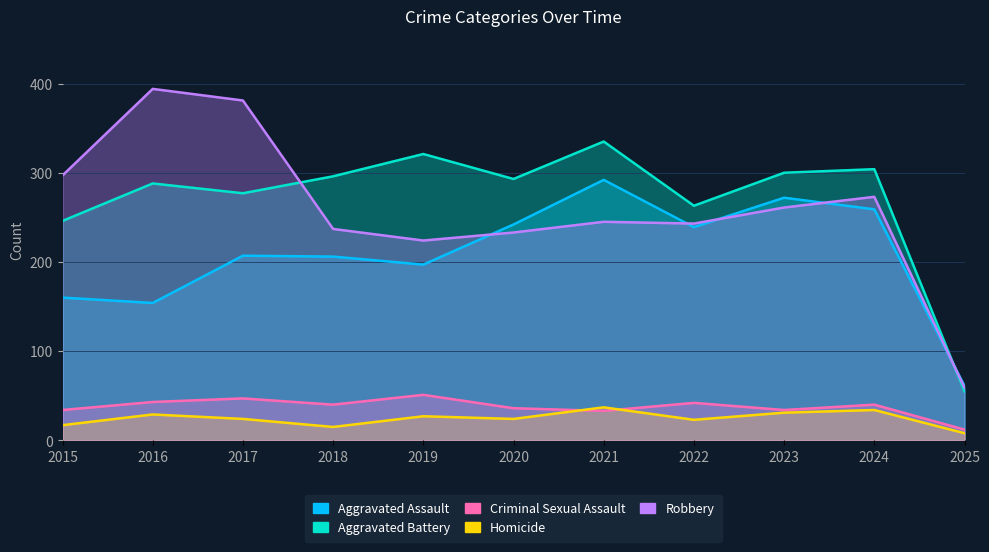

The value of Robbery at 2024 is 83. True or false?

False